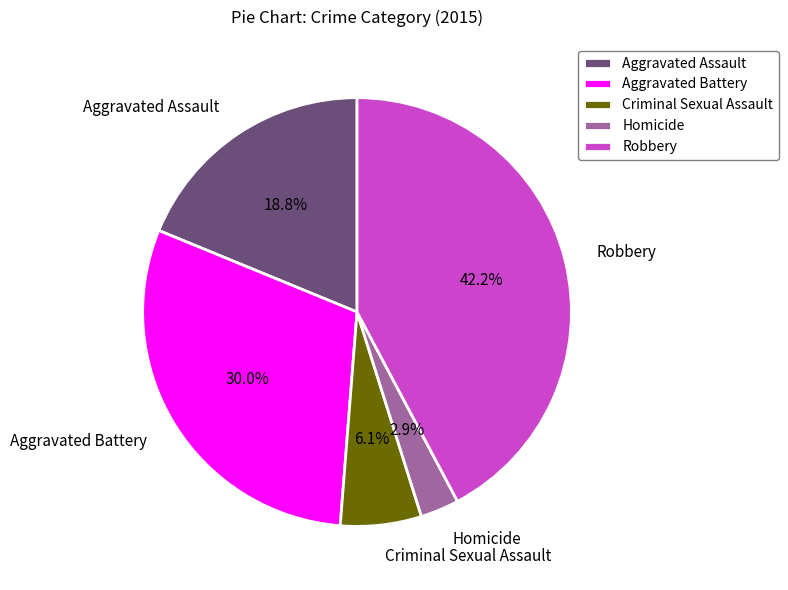

How many slices are in this pie chart?

5